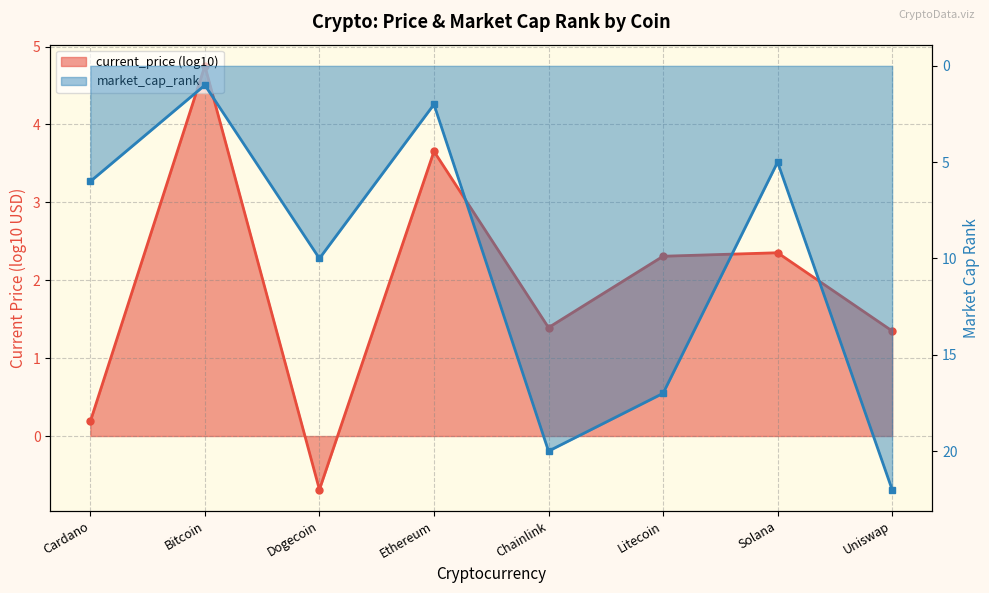

At which category does the data reach its first local peak?

Dogecoin